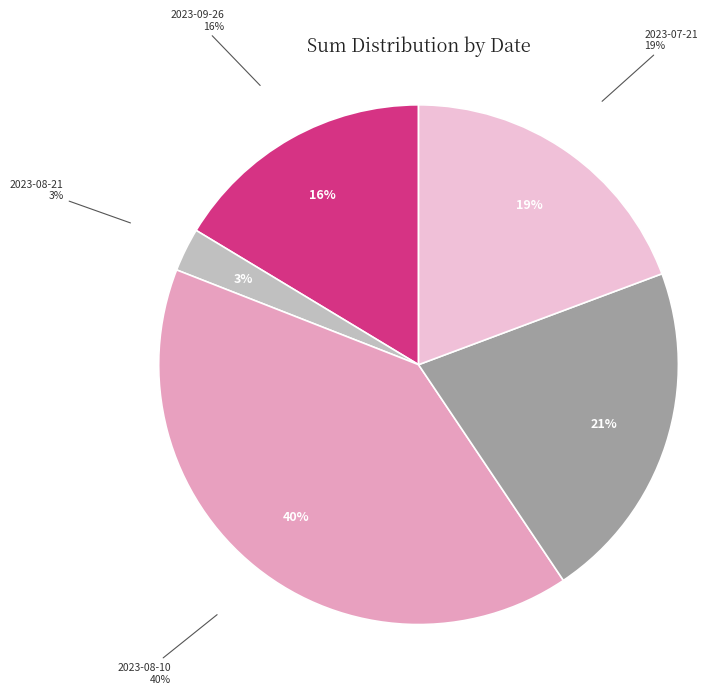

Combined, what portion of the pie is 2023-08-05 and 2023-08-21?

24.0%